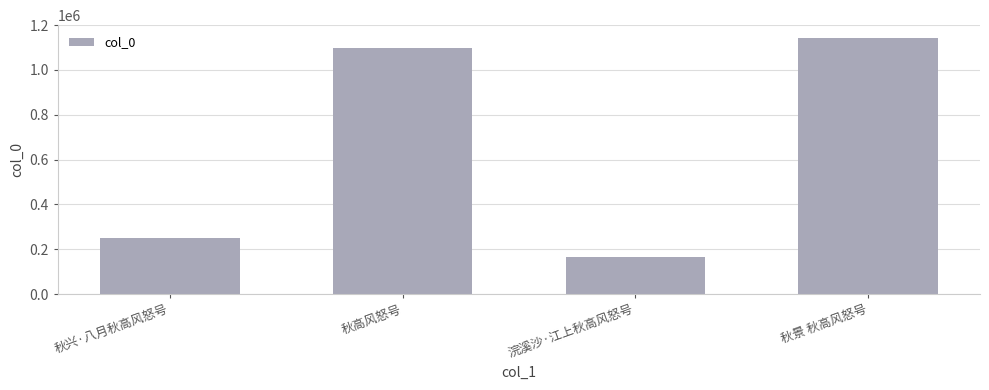

List the labels in order of value, smallest first.

浣溪沙·江上秋高风怒号, 秋兴·八月秋高风怒号, 秋高风怒号, 秋景 秋高风怒号